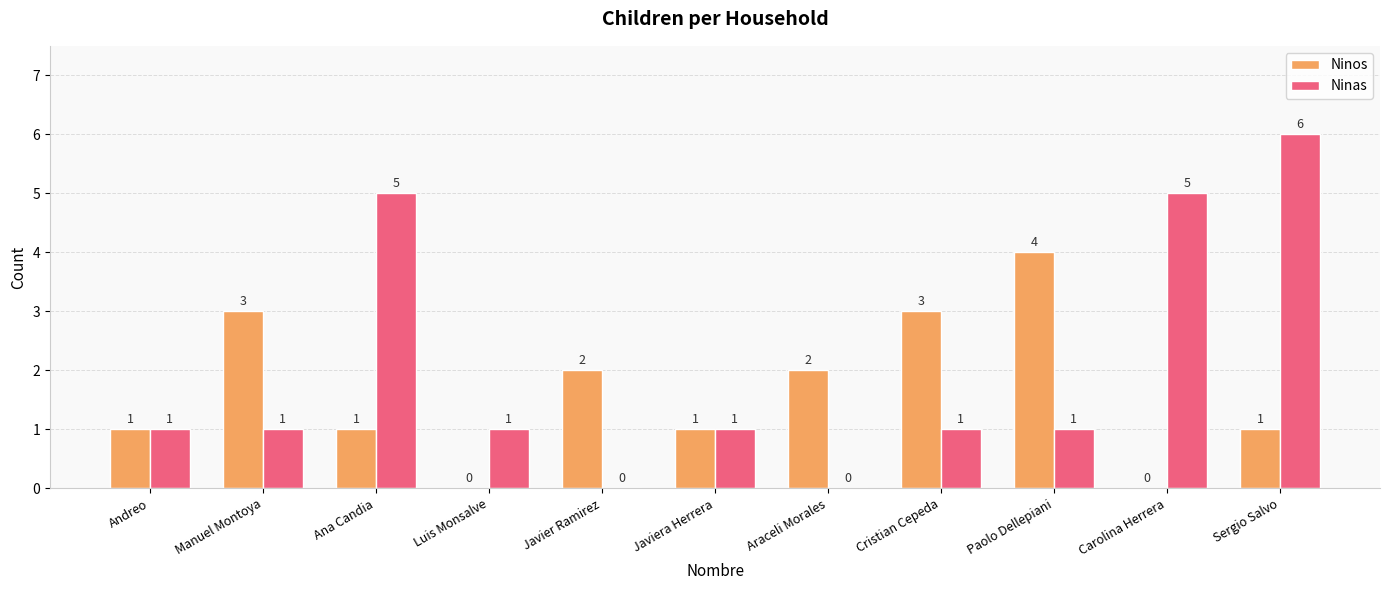

What is the greatest value displayed?

6